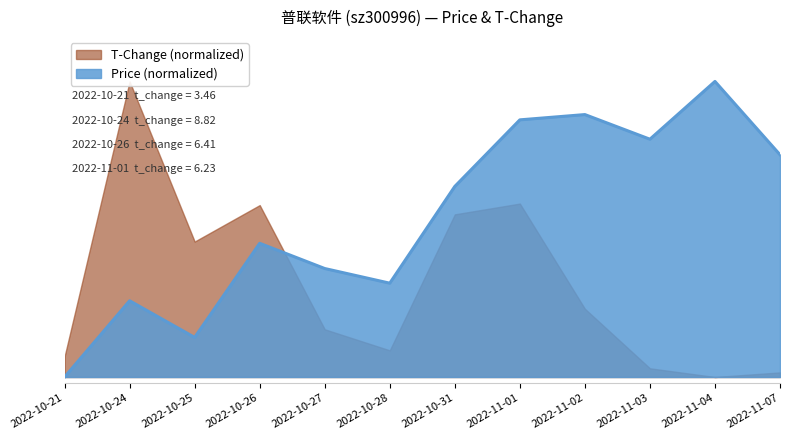

Count the values in the range 0 to 1.

12